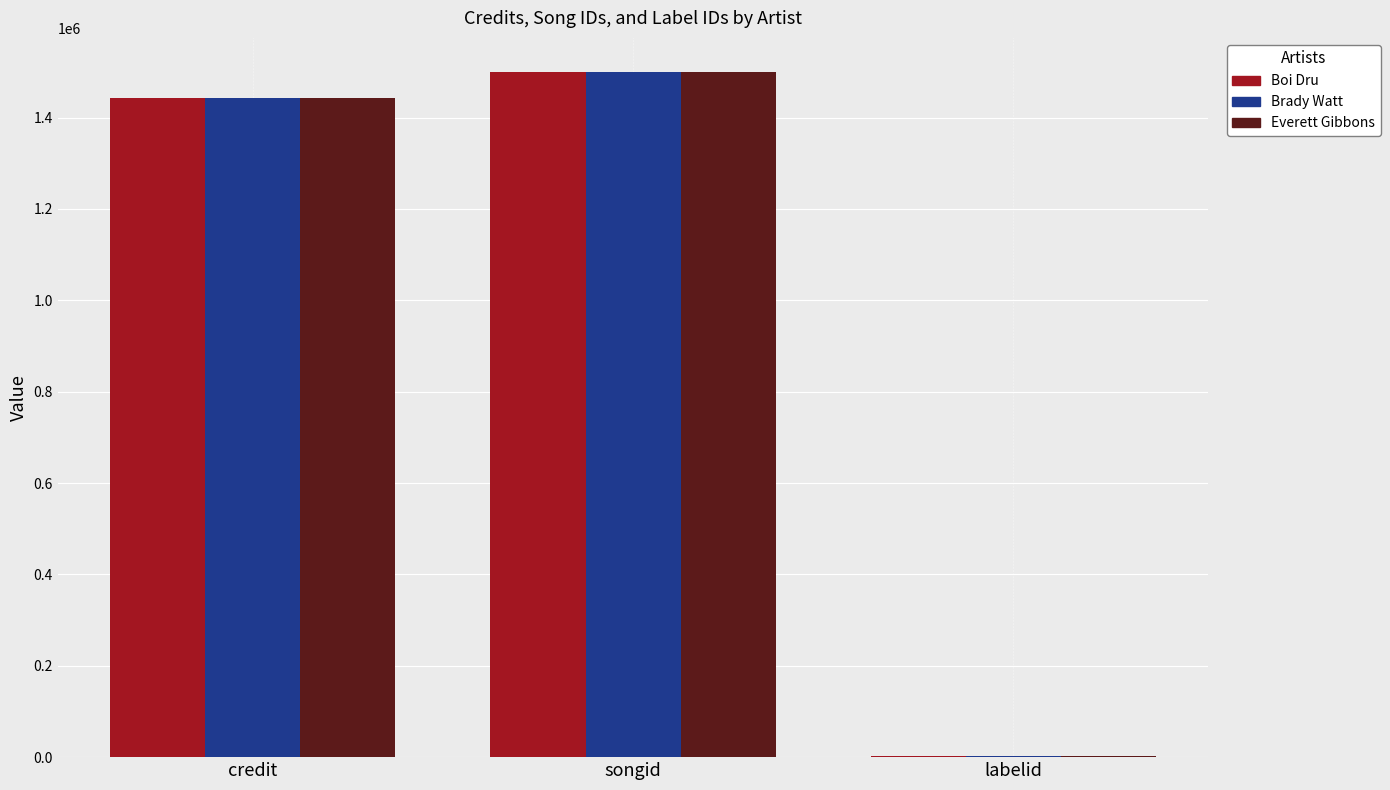

How many series are shown in this chart?

3